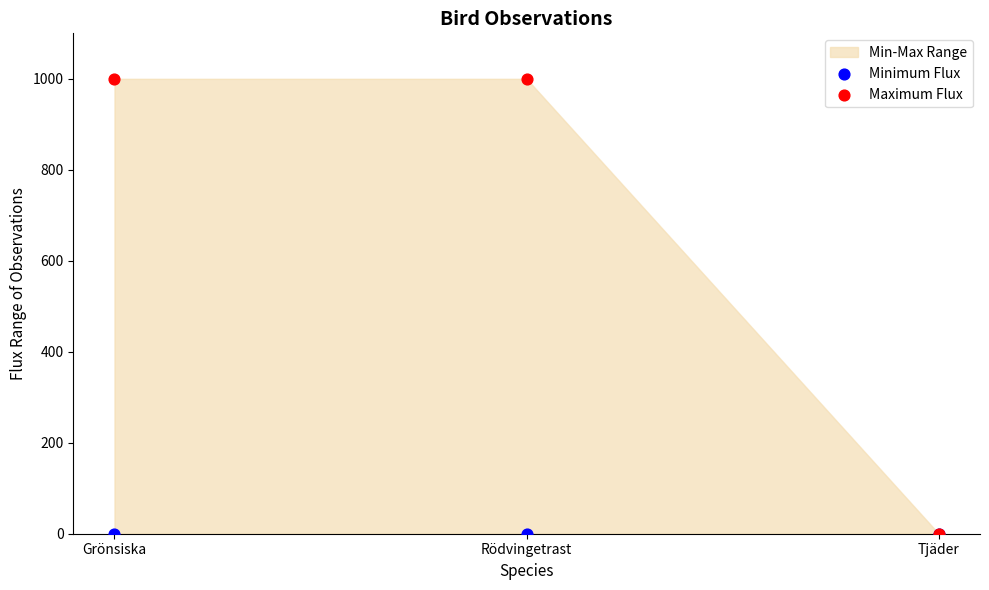

Which series has the largest Y range (max minus min)?

Maximum Flux